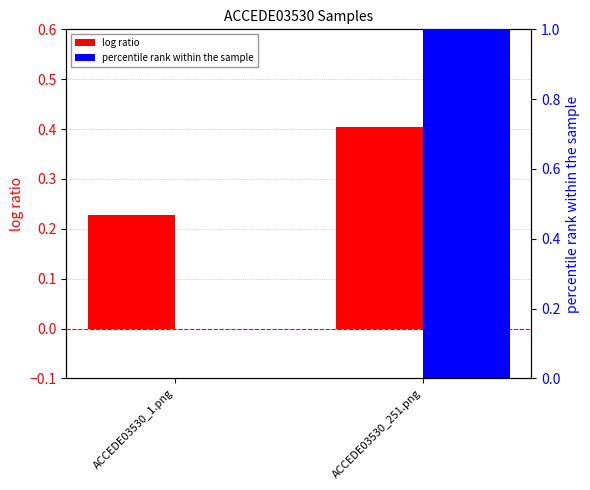

What is the difference between the log ratio values at ACCEDE03530_251.png and ACCEDE03530_1.png?

0.2